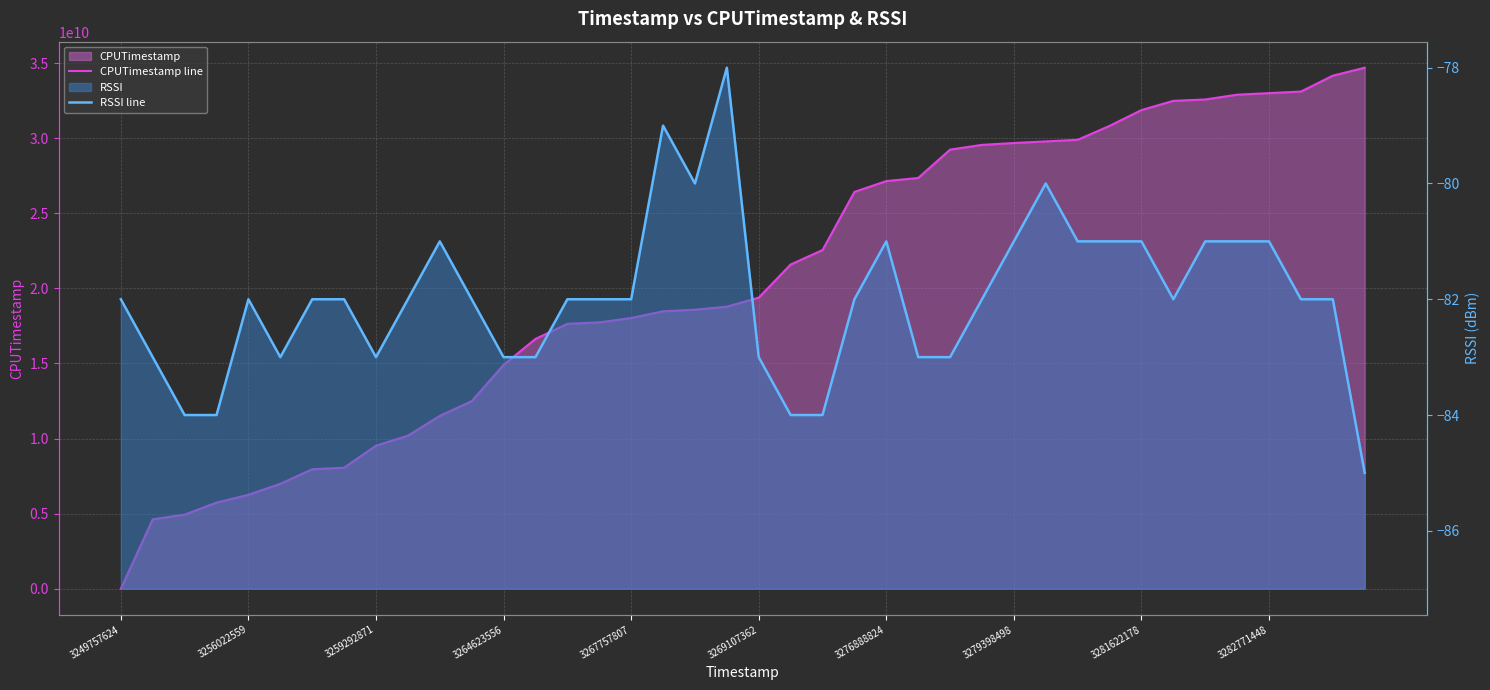

Rank the series at 13 from highest to lowest value.

CPUTimestamp line, RSSI line